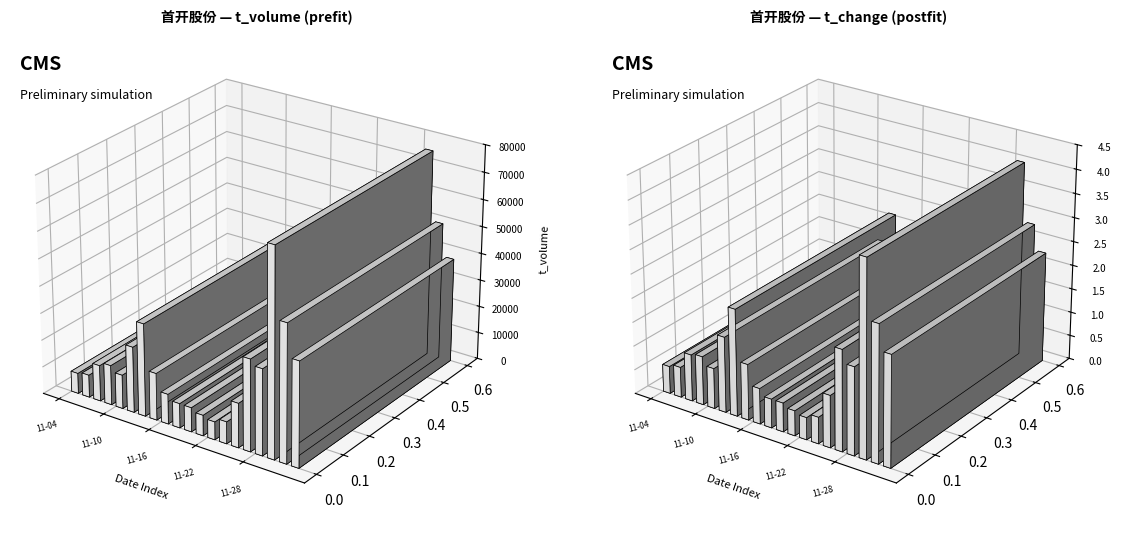

Which has a higher value, 2022-11-21 or 2022-11-16?

2022-11-16